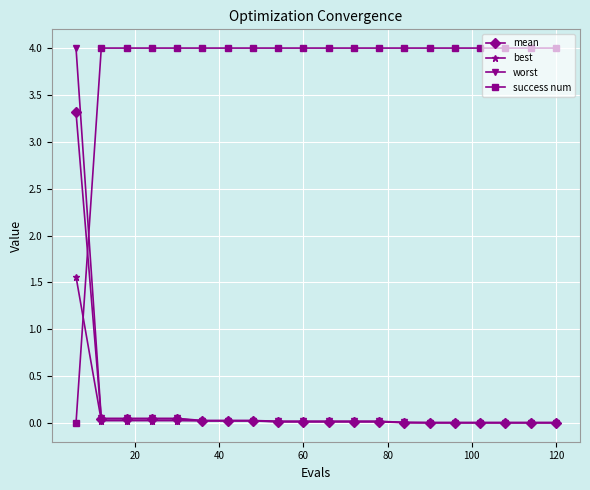

What is the maximum value for success num?

4.0